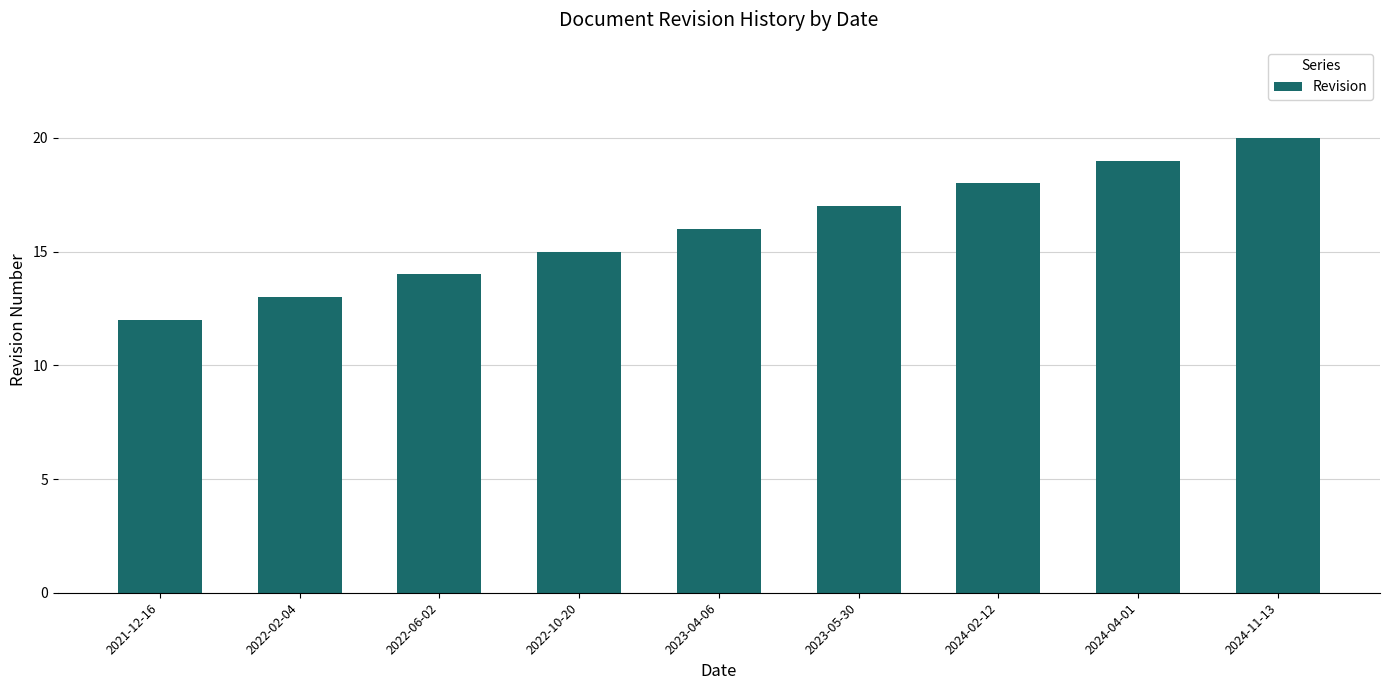

What is the approximate value at 2024-11-13?

20